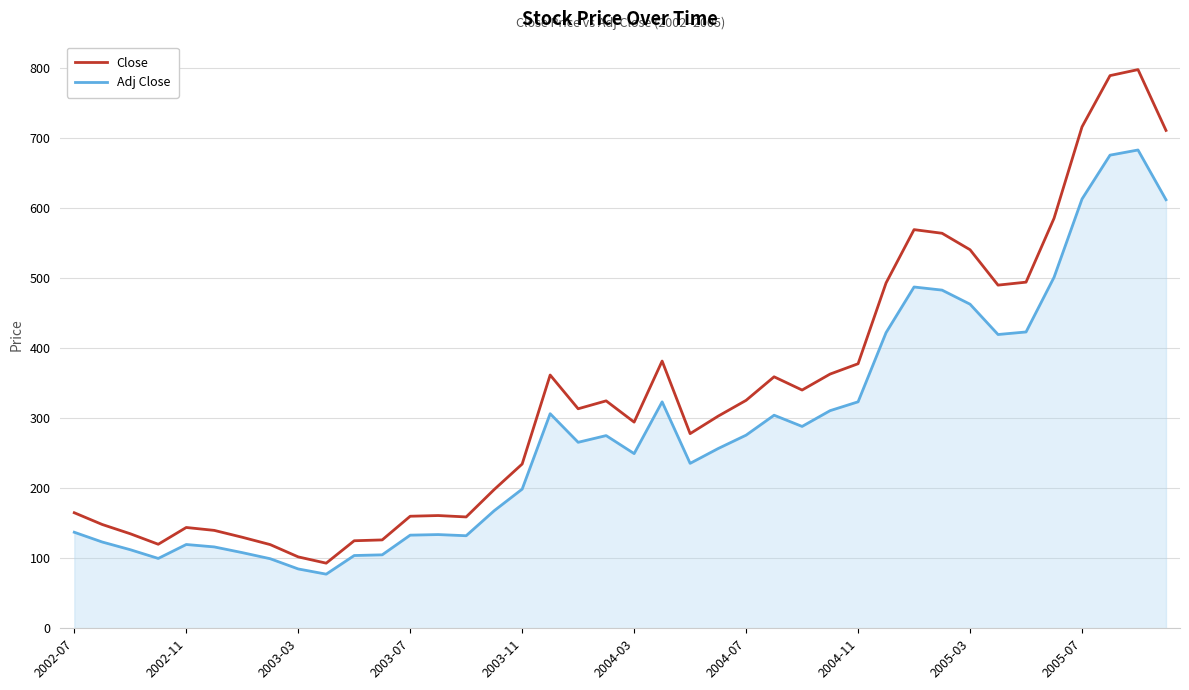

Which series has the widest spread of values?

Close